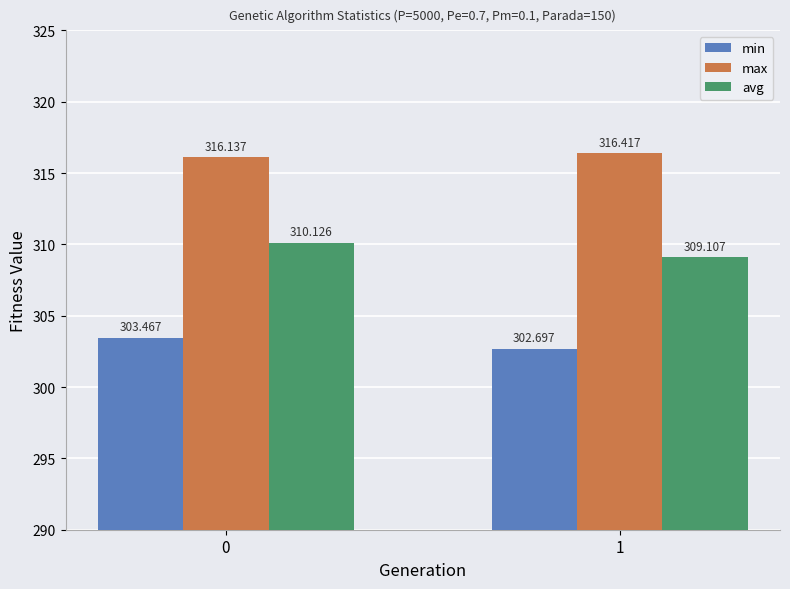

At which label does avg reach its minimum?

1